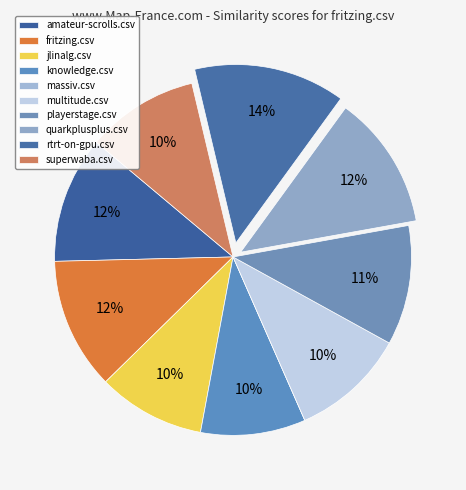

To the nearest percent, what is the average slice percentage?

10%